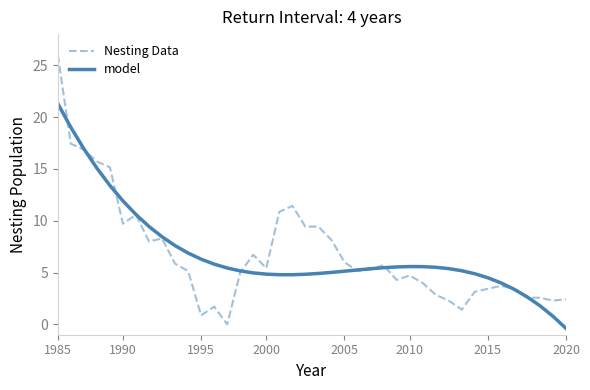

Which series has the largest range (max minus min)?

Nesting Data